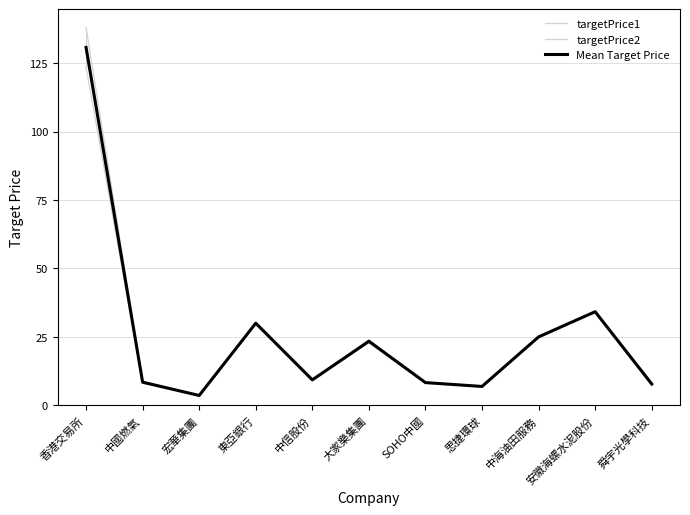

How many lines are shown in the chart?

3